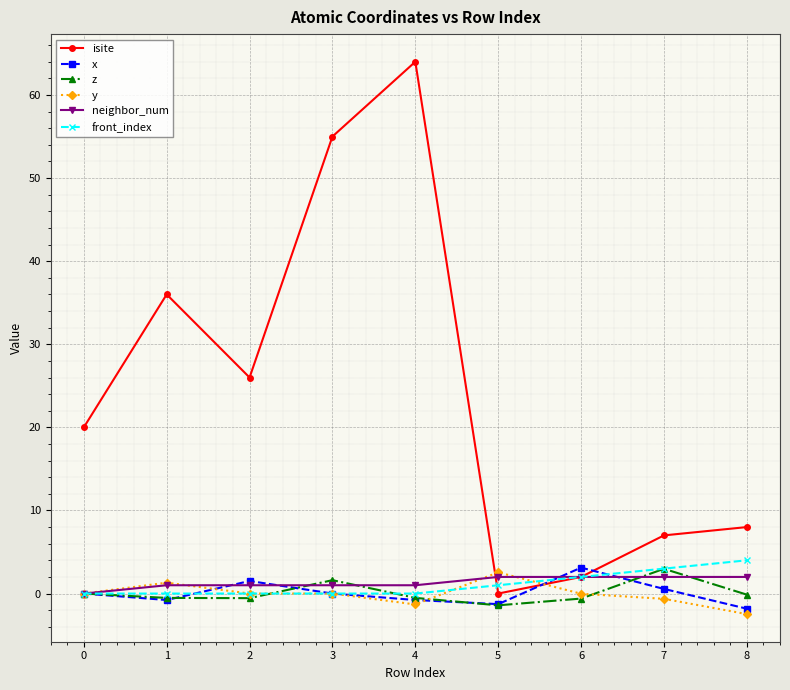

What are all the series names shown in the legend?

isite, x, z, y, neighbor_num, front_index